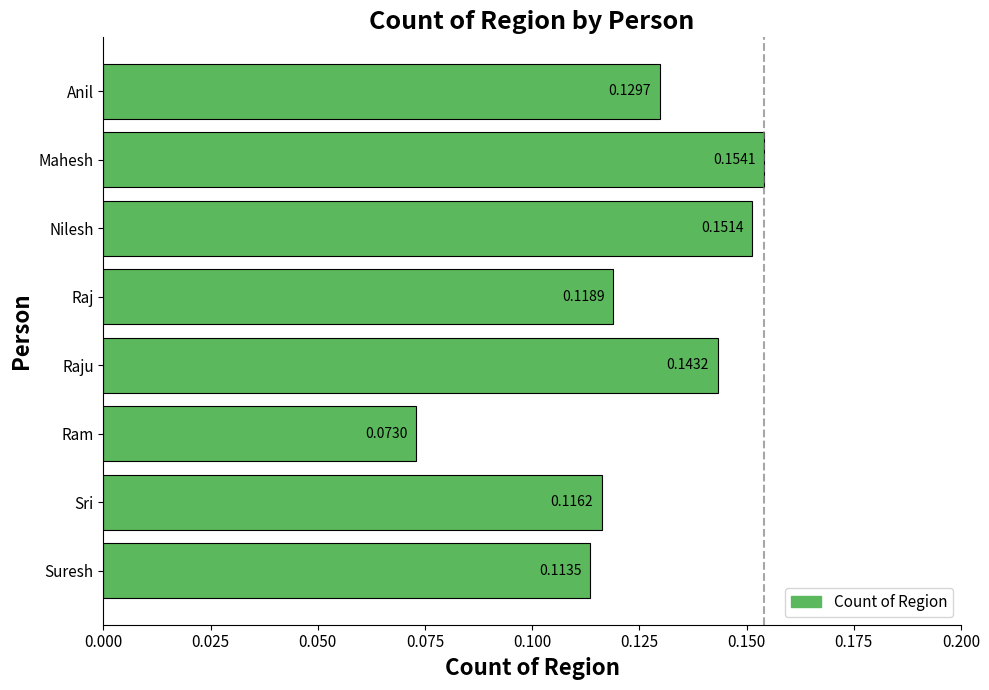

List the labels in order of value, smallest first.

Ram, Suresh, Sri, Raj, Anil, Raju, Nilesh, Mahesh